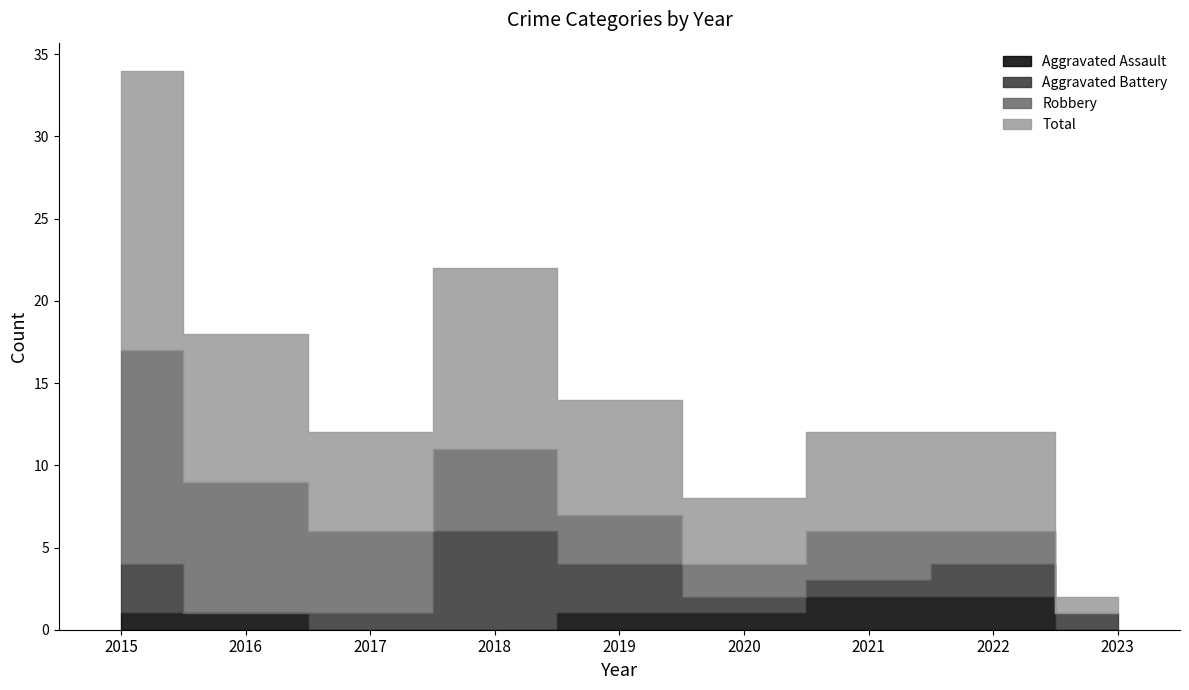

Is the value of Total at 2017 greater than the value of Aggravated Assault at 2016?

Yes